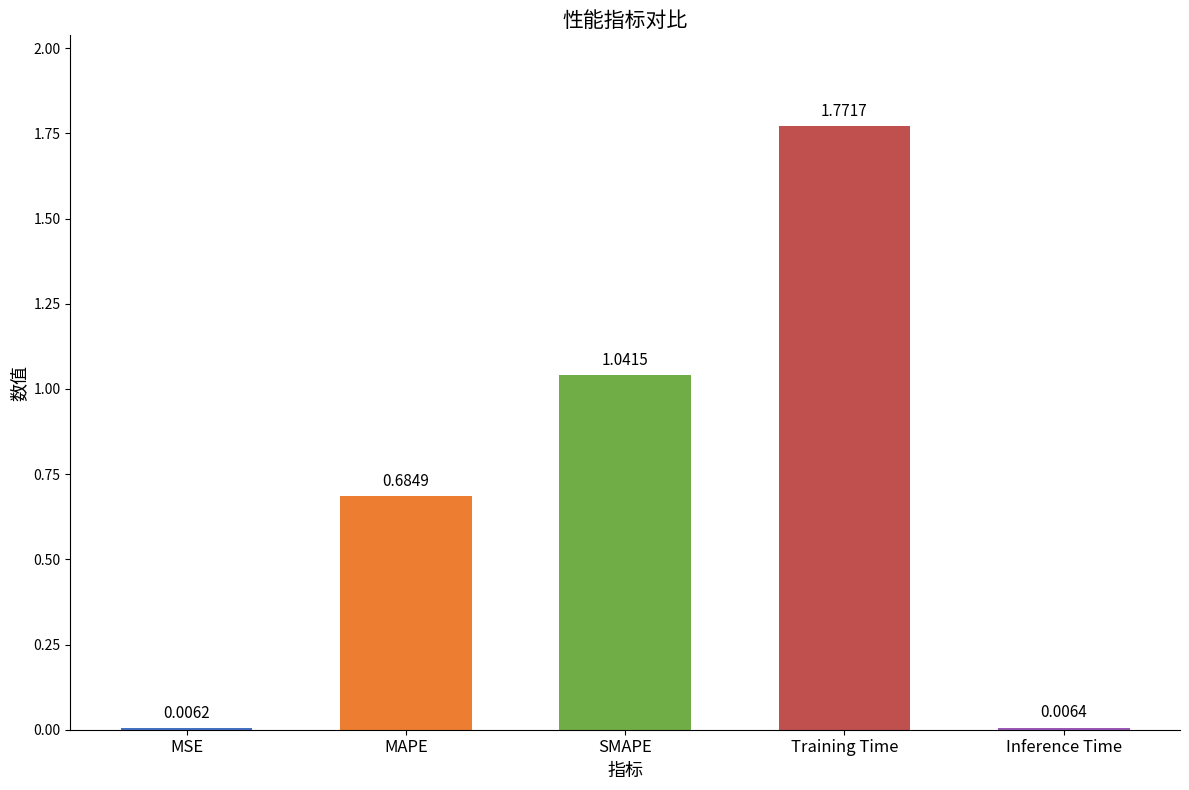

The value at Training Time is 3.0. True or false?

False